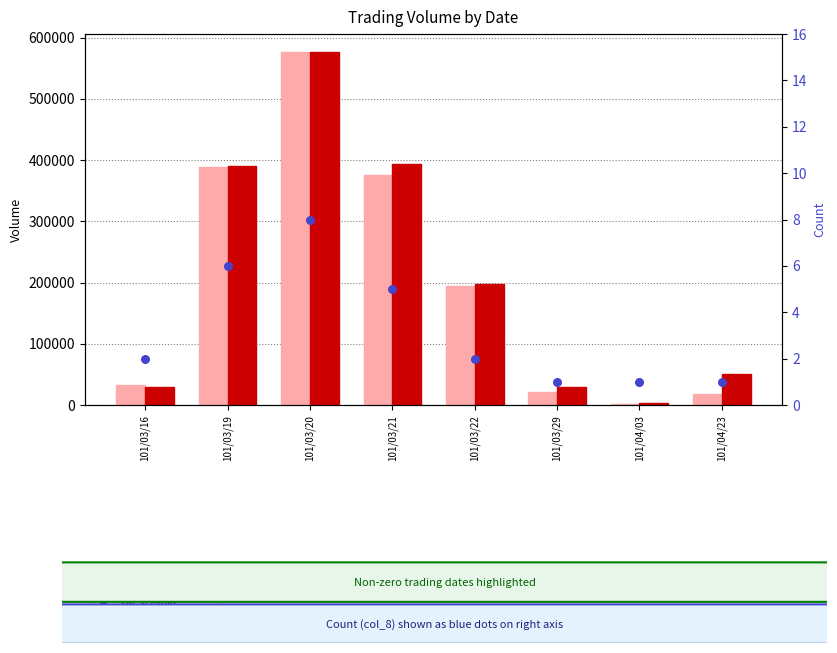

Which series has the largest total across all categories?

col_1 (volume)